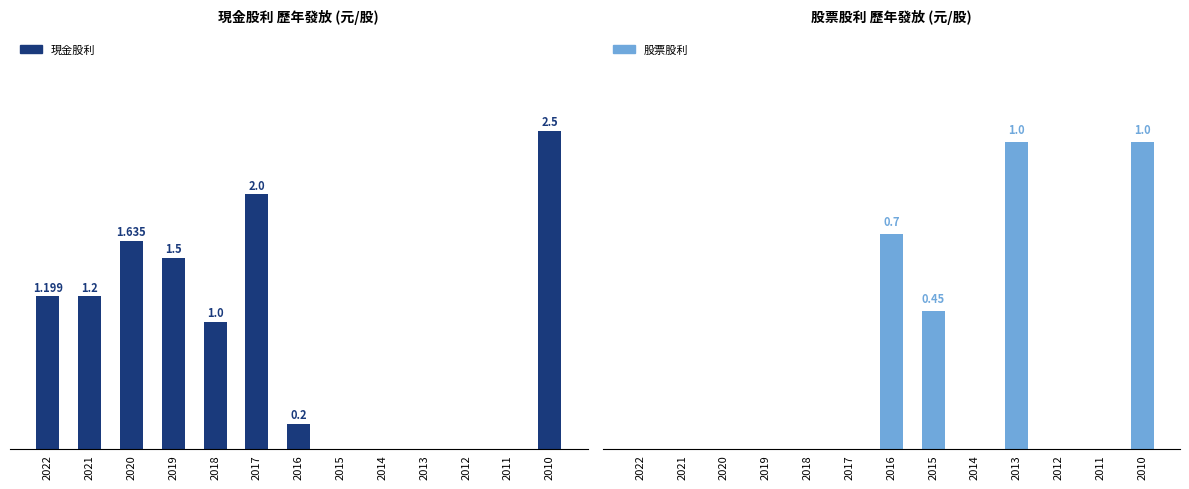

At 2014, list the series in order from largest to smallest.

現金股利, 股票股利